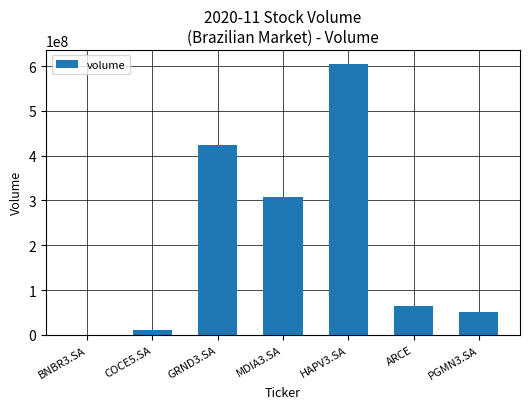

What is the ratio of the value at ARCE to the value at PGMN3.SA?

1.3